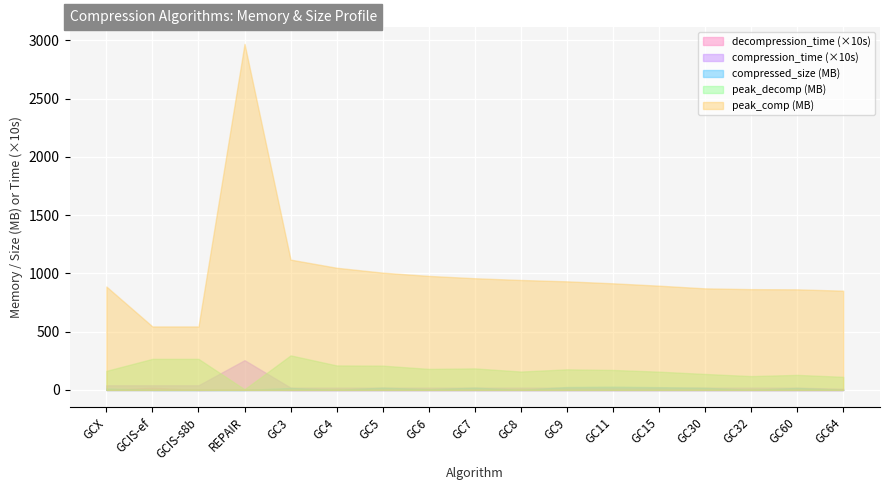

Which series has the largest range (max minus min)?

peak_comp (MB)